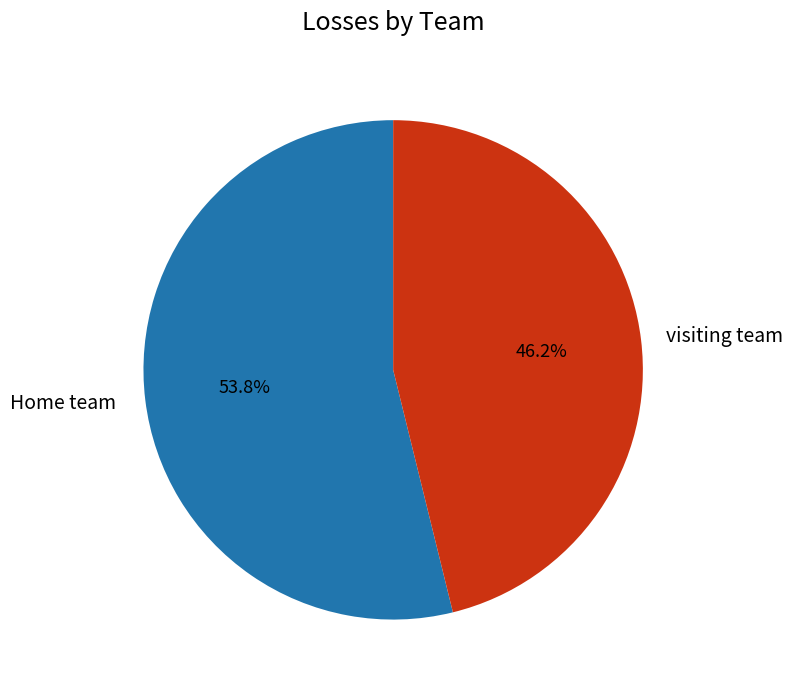

Which slice is the largest?

Home team